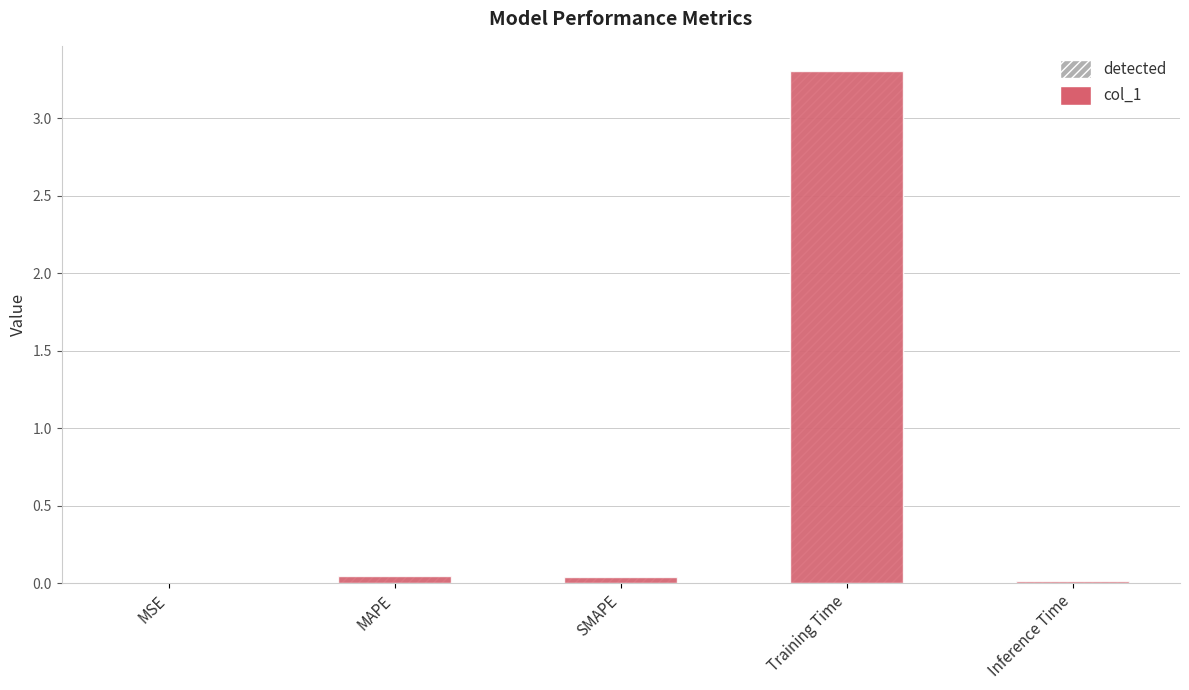

The detected series shows 0.1 at SMAPE. True or false?

False